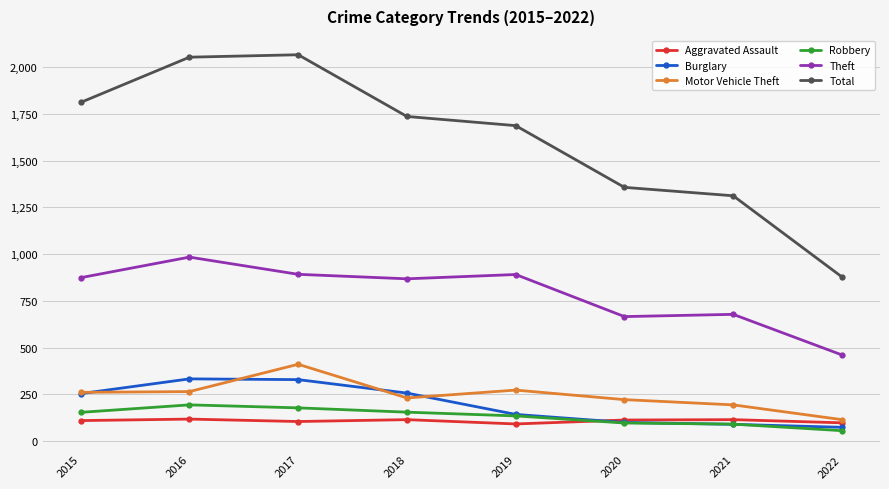

What is the spread (max minus min) of values at 2020?

1260